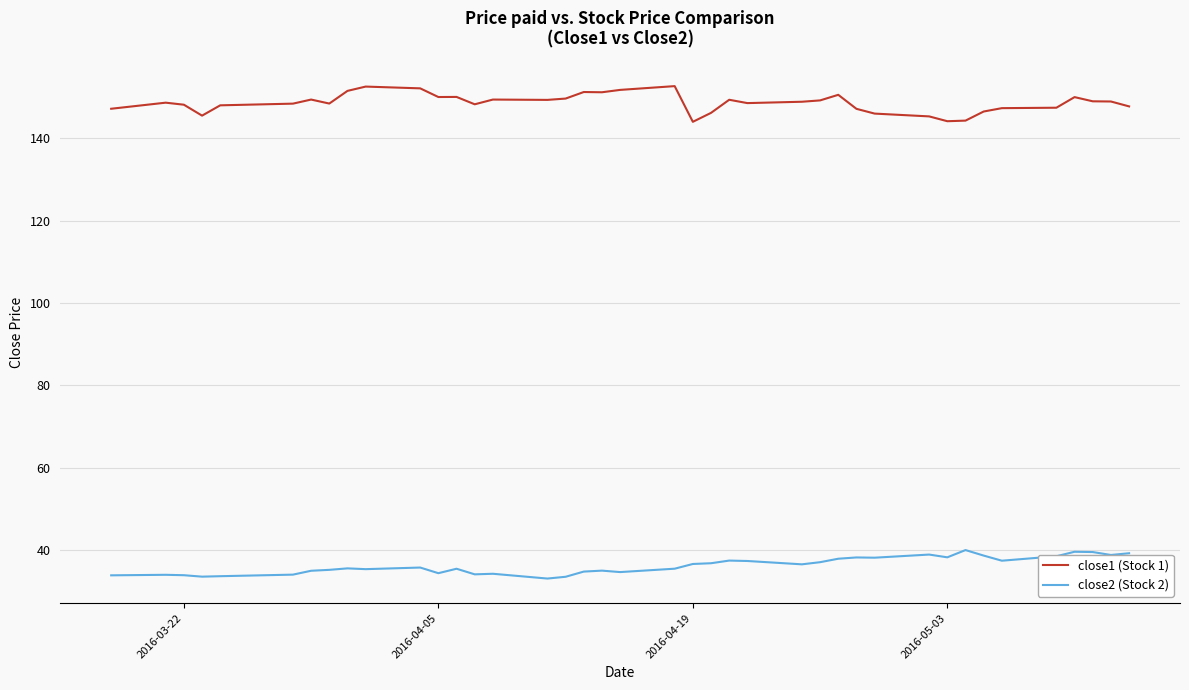

What is the difference between the maximum and minimum values in the close1 (Stock 1) series?

8.7